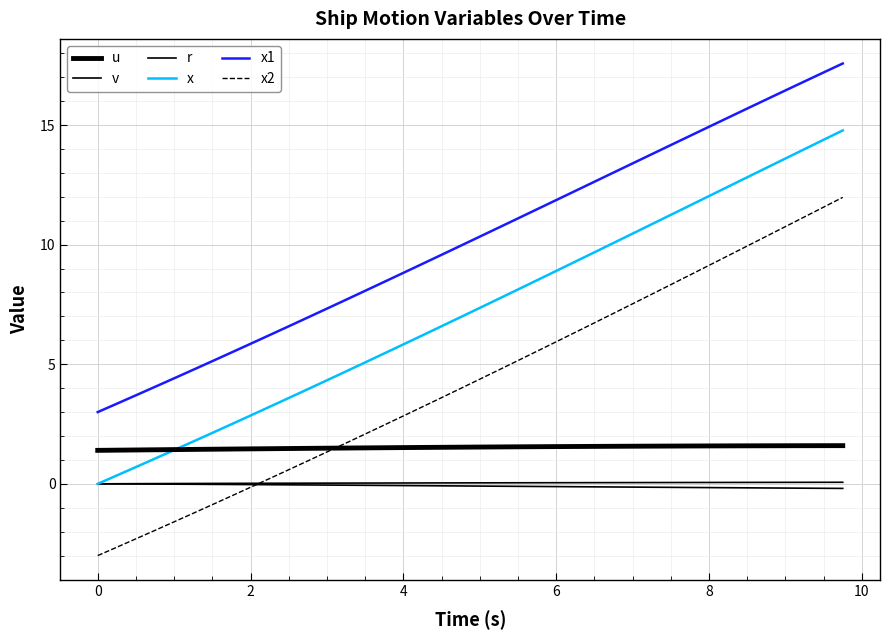

What is the sum of all x1 values?

407.9